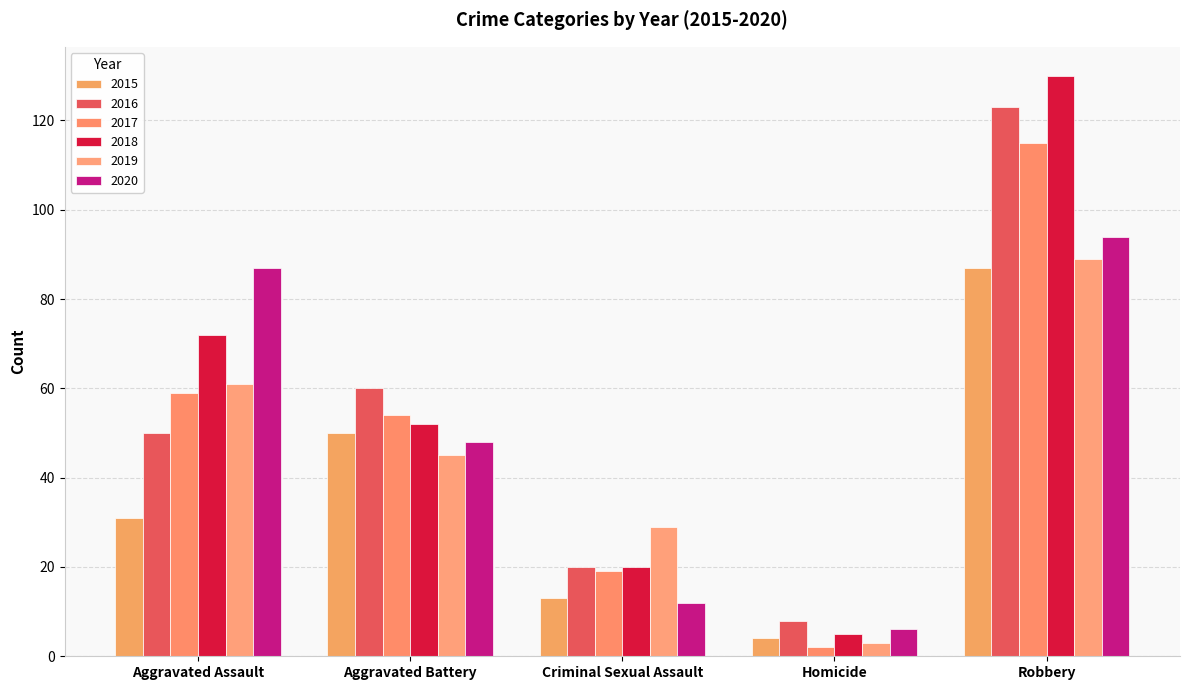

Which category has the highest value across all series?

Robbery